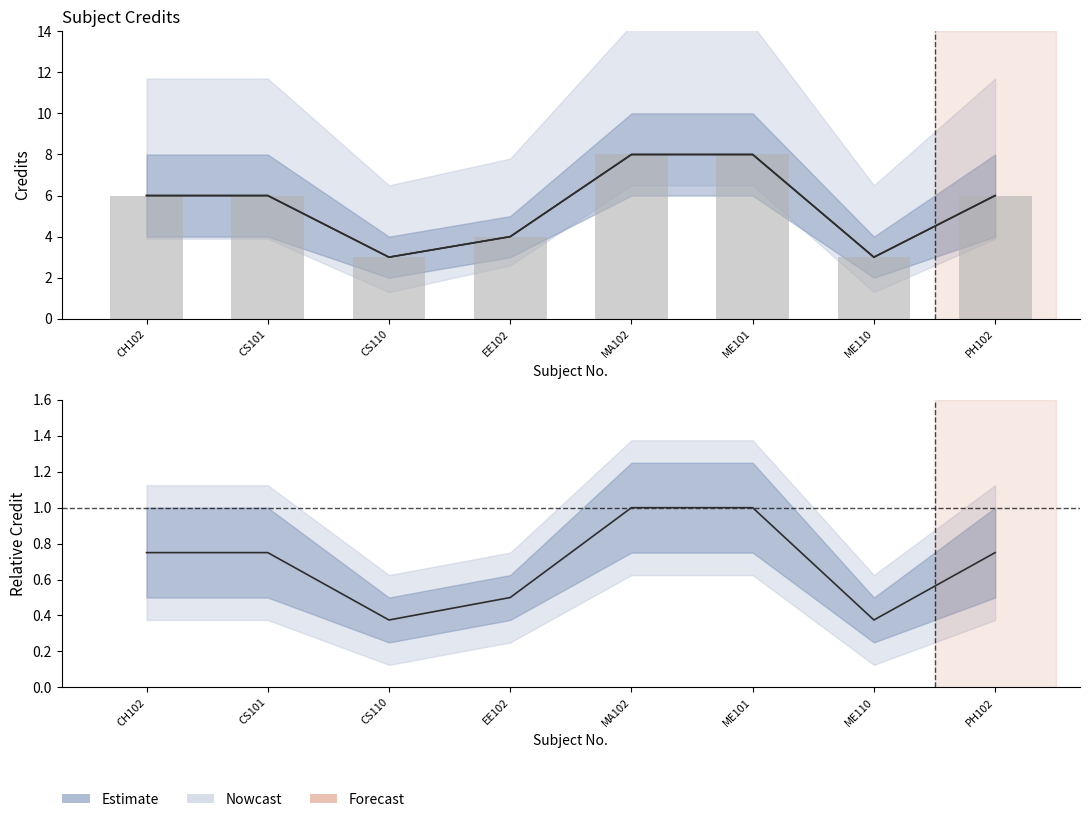

Reading left to right, extract all data points from this chart.

6	6	3	4	8	8	3	6